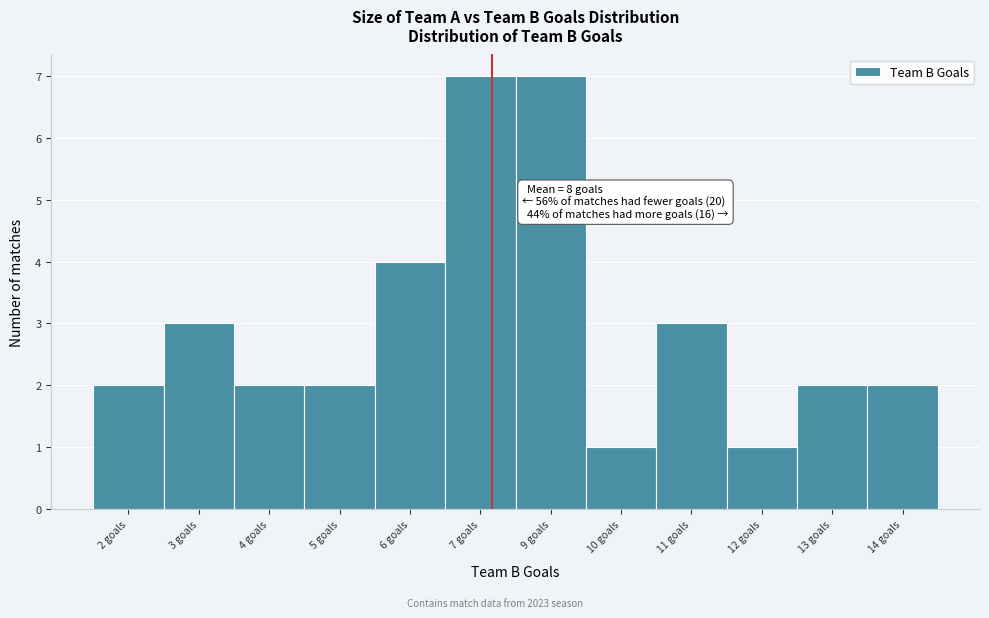

Reading right to left, extract all data points from this chart.

14 goals=2	13 goals=2	12 goals=1	11 goals=3	10 goals=1	9 goals=7	7 goals=7	6 goals=4	5 goals=2	4 goals=2	3 goals=3	2 goals=2